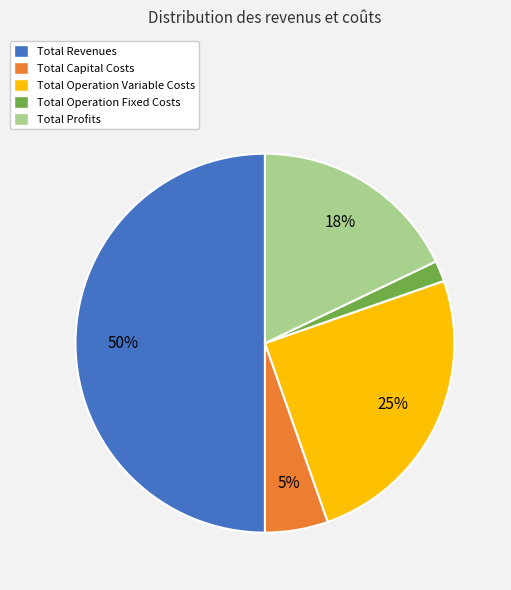

Which category has the biggest portion of the pie?

Total Revenues